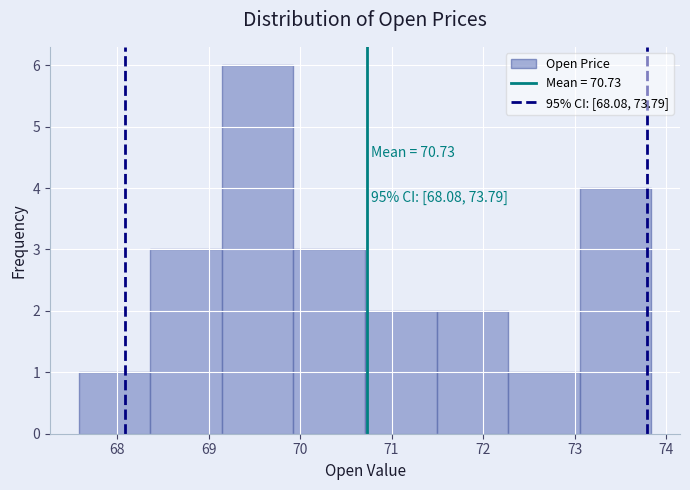

Which range on the x-axis has the tallest bar?

69.1 to 69.9